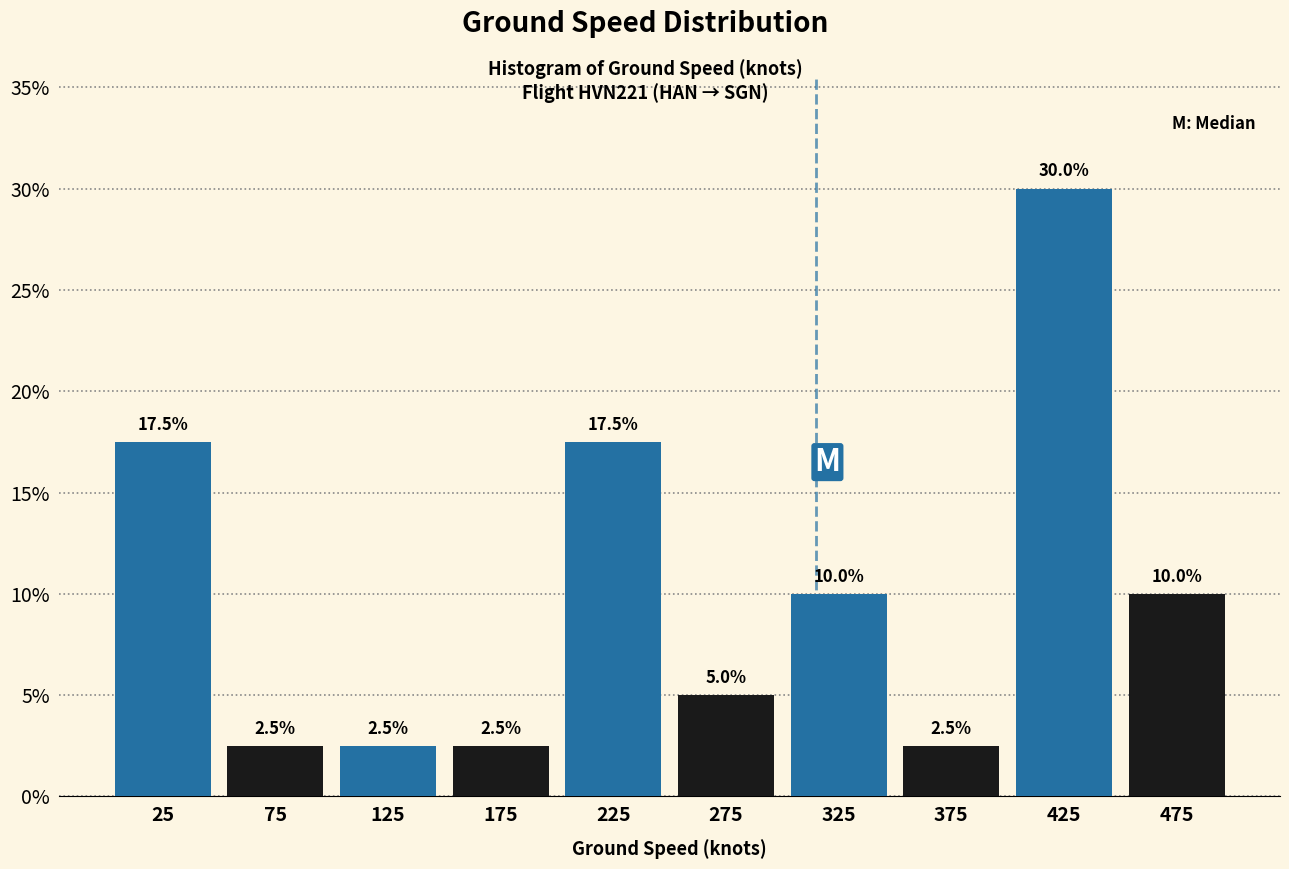

What is the height of the bar covering 450 to 500 on the x-axis?

10.0